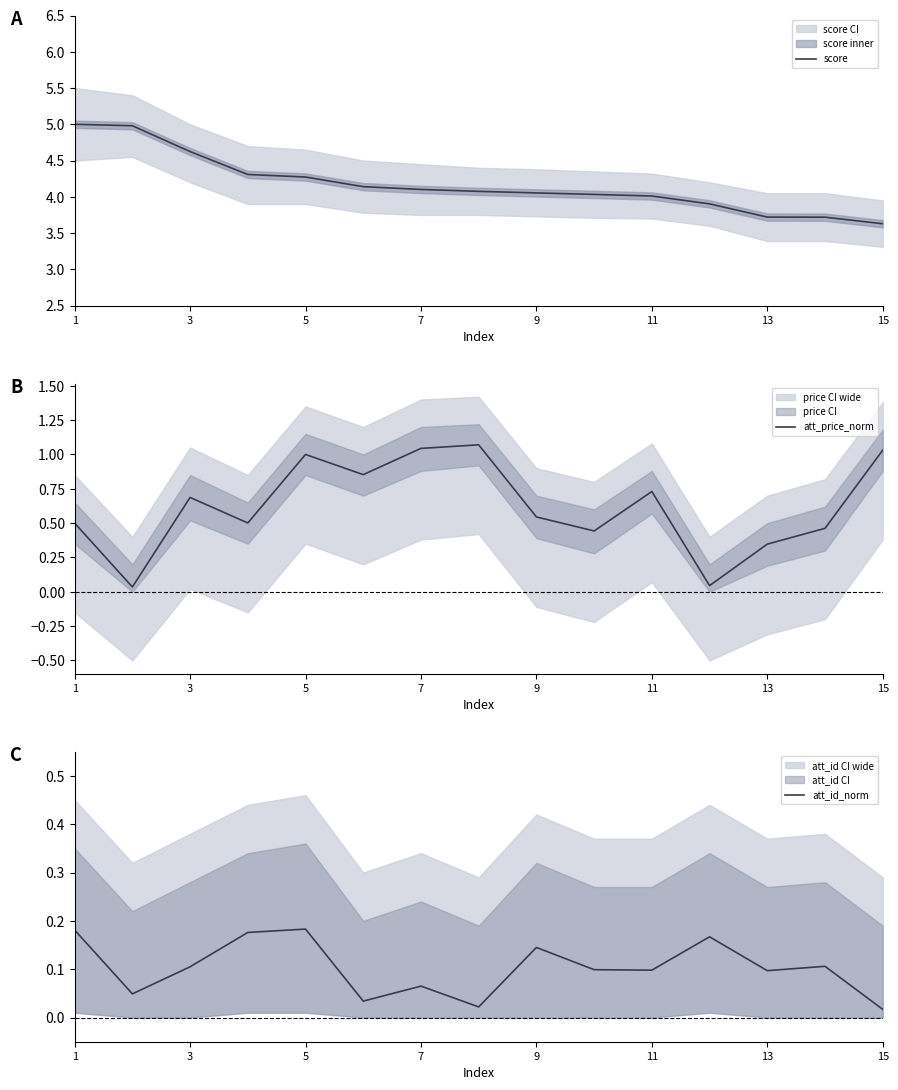

At how many categories does at least one series exceed 3?

15